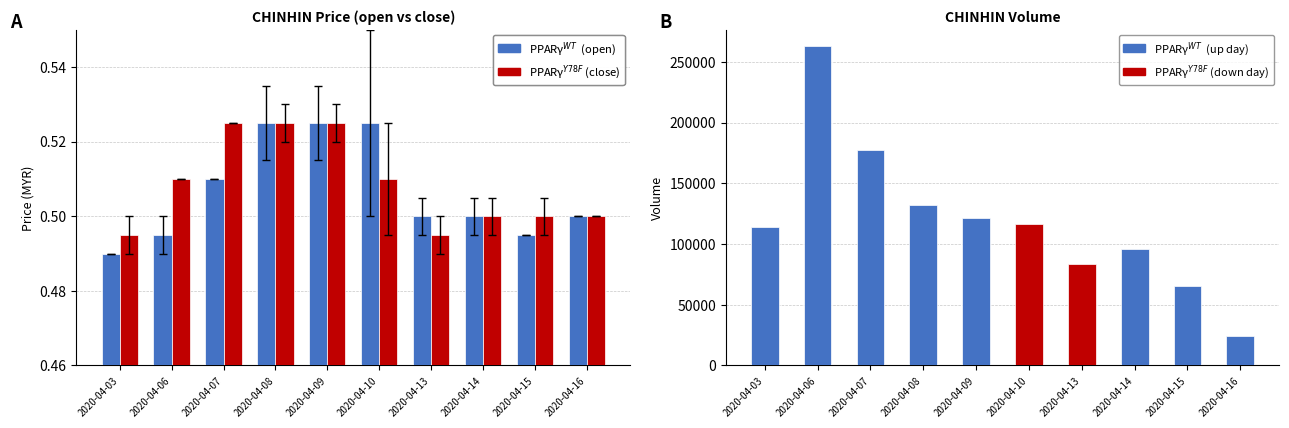

Does the chart contain stacked bars?

No